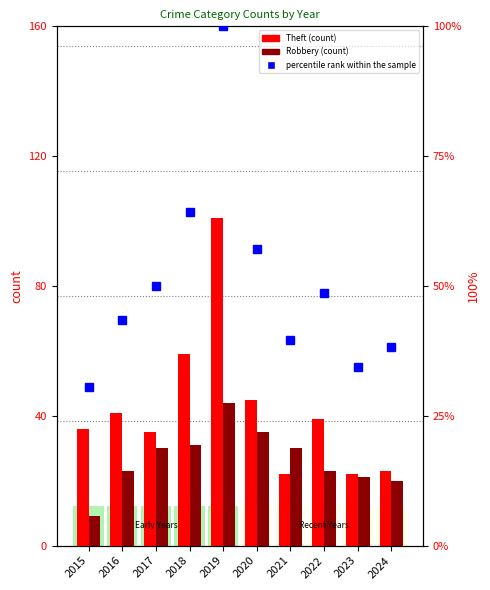

Which category has the highest value in the Theft series?

2019